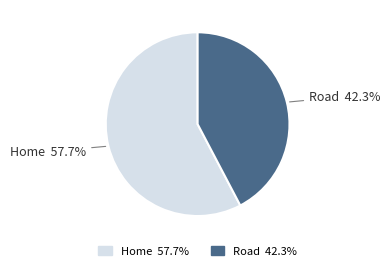

Rank the categories by value from highest to lowest.

Home, Road